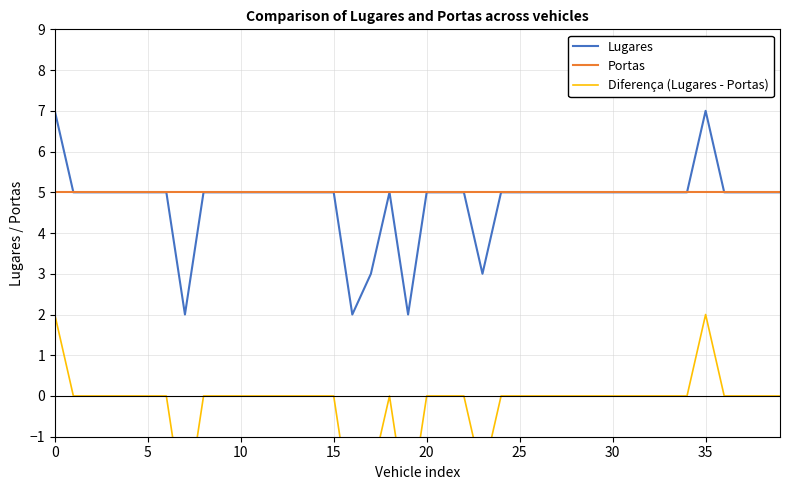

True or false: Portas and Lugares intersect in this chart.

False